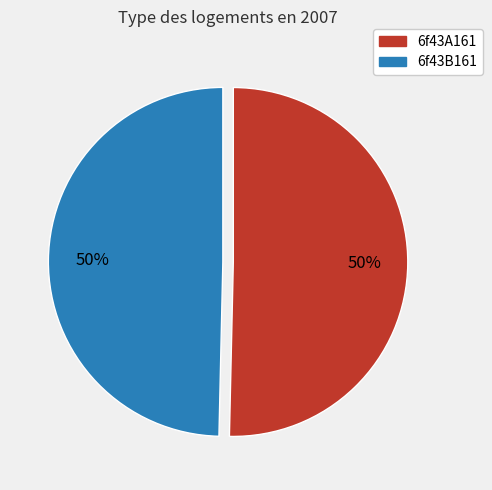

Is the sum of 6f43B161 and 6f43A161 greater than half?

Yes